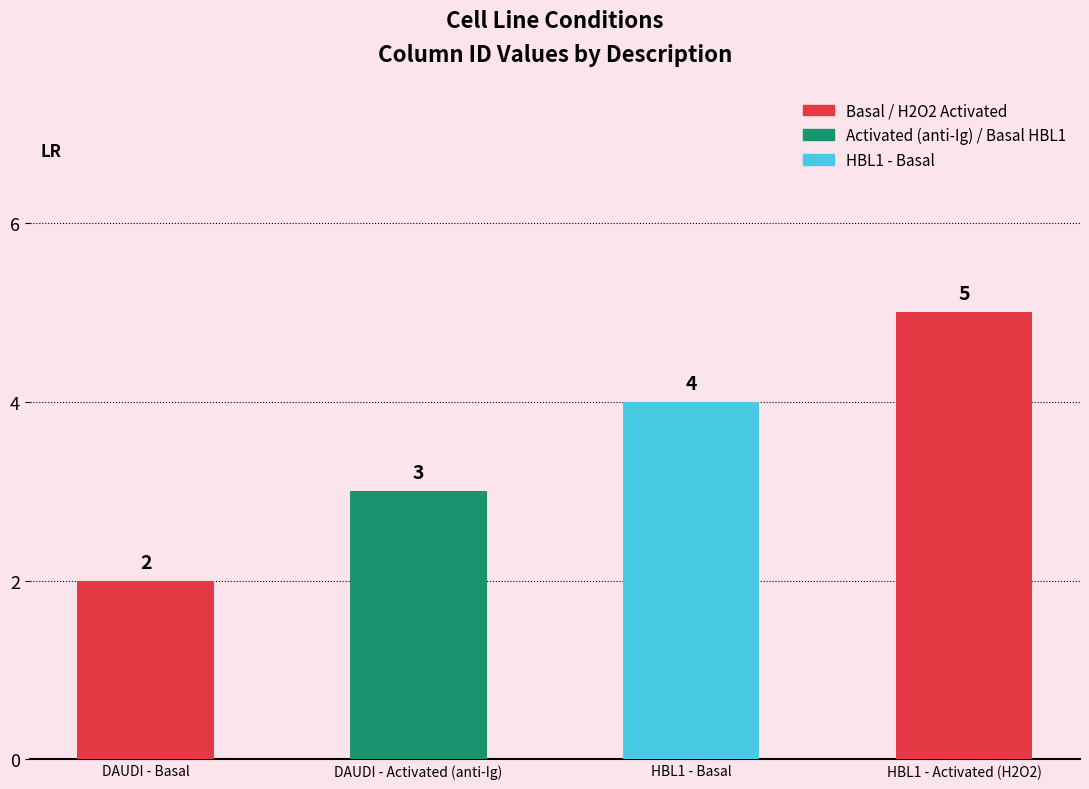

True or false: the data shows 5 at HBL1 - Activated (H2O2).

True